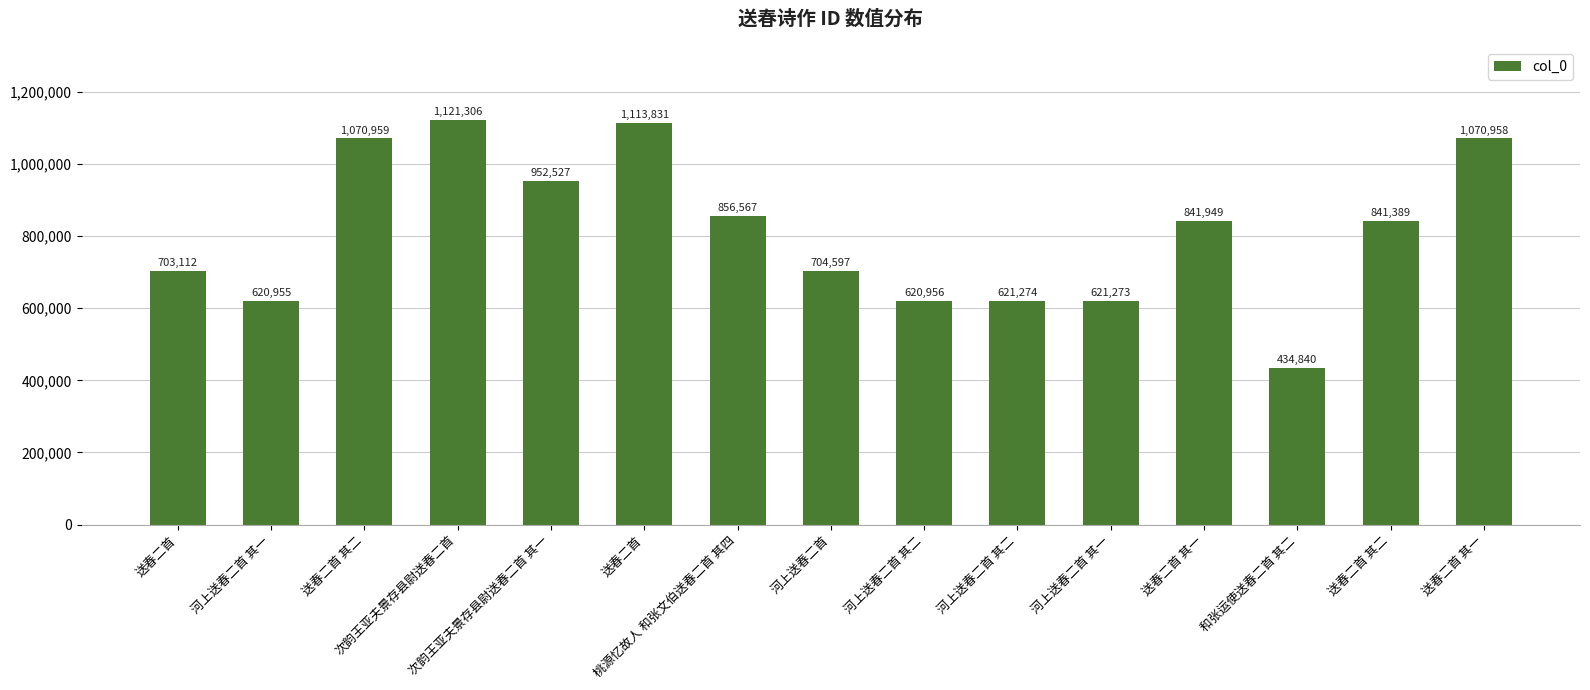

Is it true that the value at 河上送春二首 其二 is 621274?

True